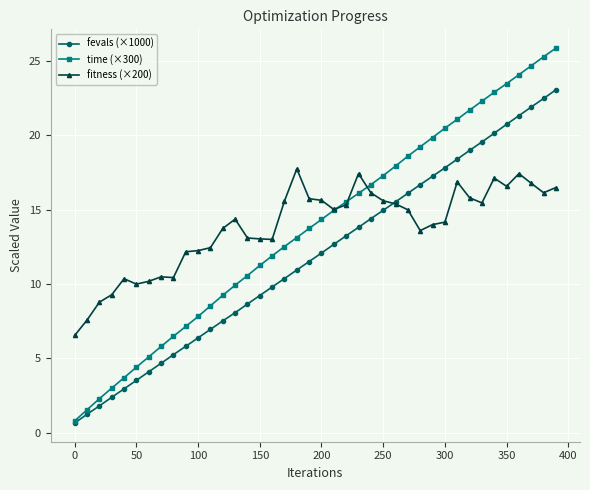

Rank the series by their maximum value, from highest to lowest.

time (×300), fevals (×1000), fitness (×200)